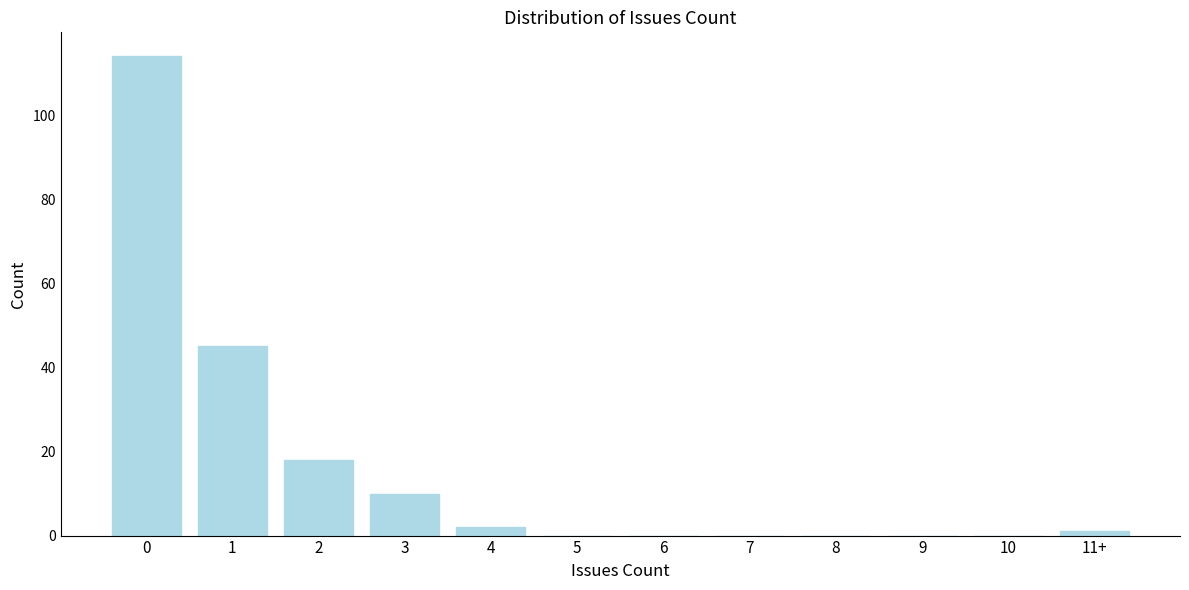

Reading right to left, list all the values displayed in this chart.

11+=1	10=0	9=0	8=0	7=0	6=0	5=0	4=2	3=10	2=18	1=45	0=114